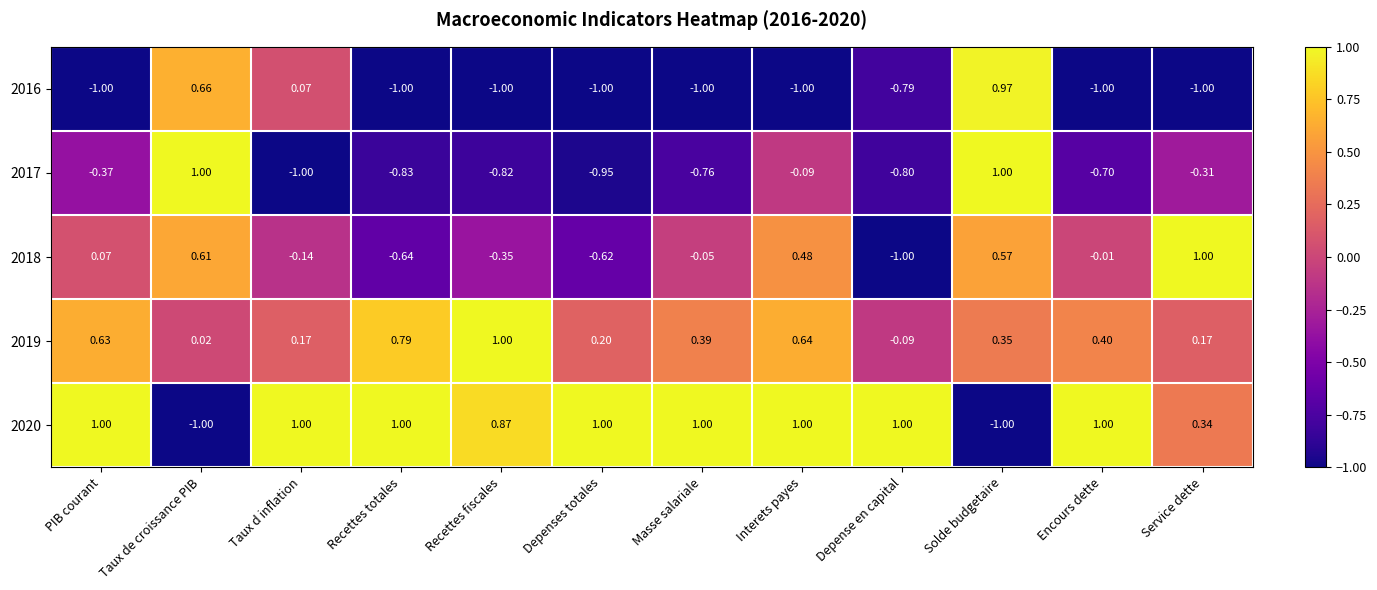

At which category is the sum across all series the highest?

Solde budgetaire